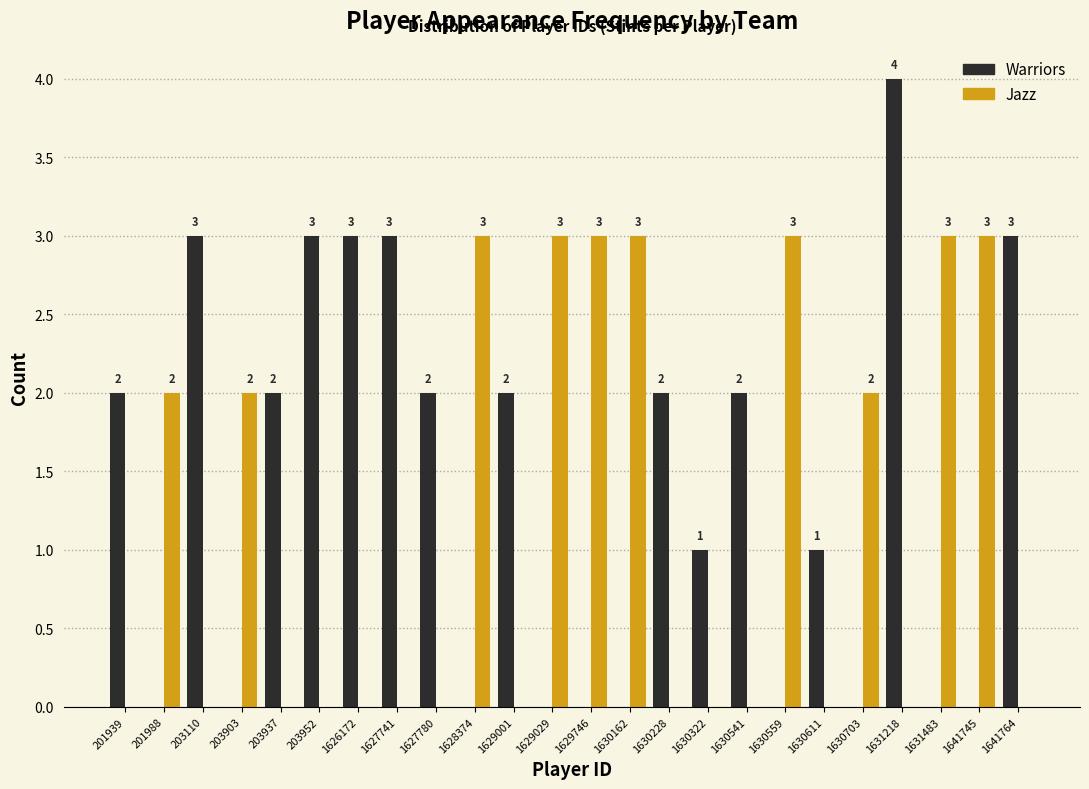

Reading left to right, transcribe all the data shown in this chart.

Warriors: 201939=2	201988=0	203110=3	203903=0	203937=2	203952=3	1626172=3	1627741=3	1627780=2	1628374=0	1629001=2	1629029=0	1629746=0	1630162=0	1630228=2	1630322=1	1630541=2	1630559=0	1630611=1	1630703=0	1631218=4	1631483=0	1641745=0	1641764=3
Jazz: 201939=0	201988=2	203110=0	203903=2	203937=0	203952=0	1626172=0	1627741=0	1627780=0	1628374=3	1629001=0	1629029=3	1629746=3	1630162=3	1630228=0	1630322=0	1630541=0	1630559=3	1630611=0	1630703=2	1631218=0	1631483=3	1641745=3	1641764=0